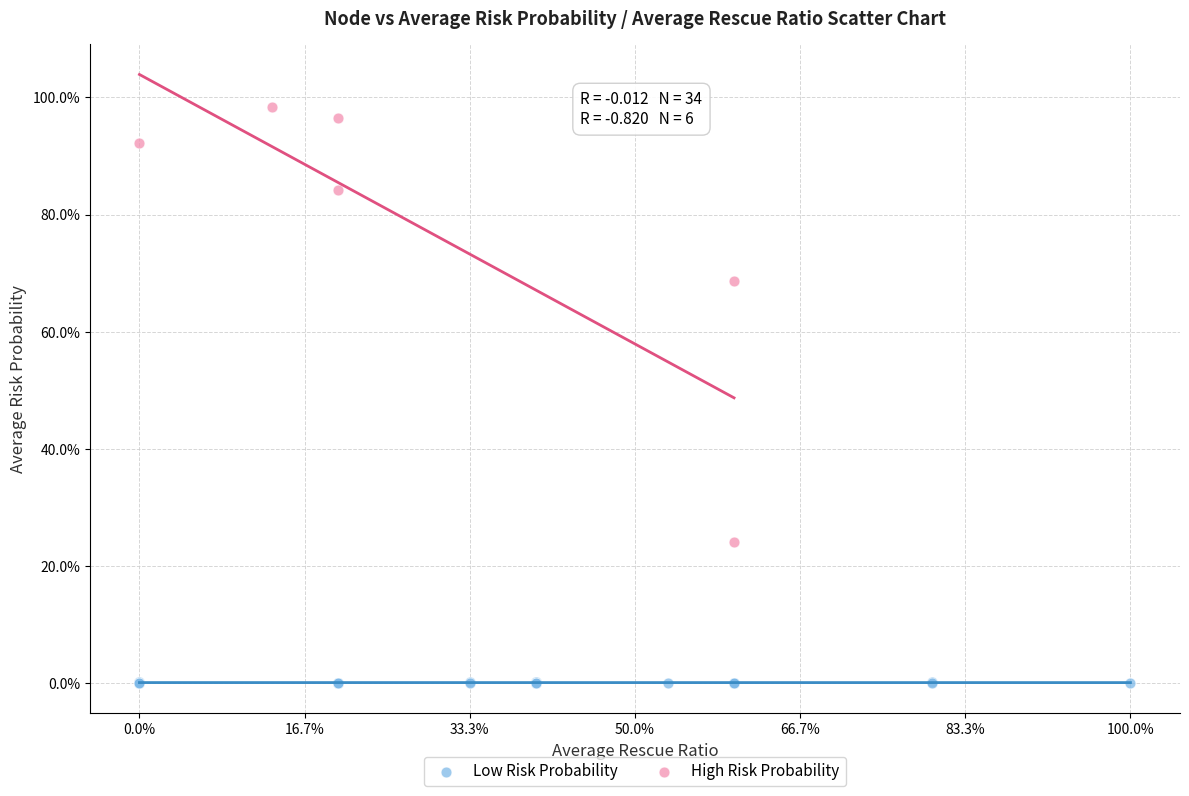

Which series contains the lowest Y value?

Low Risk Probability